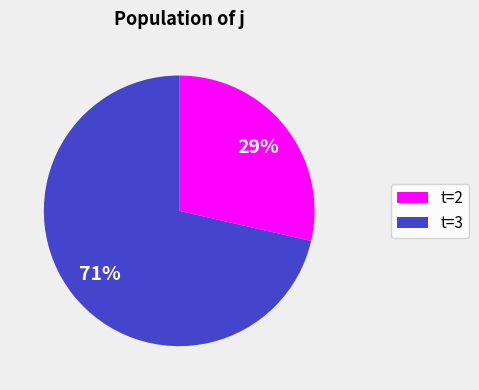

Does any single category account for the majority?

Yes